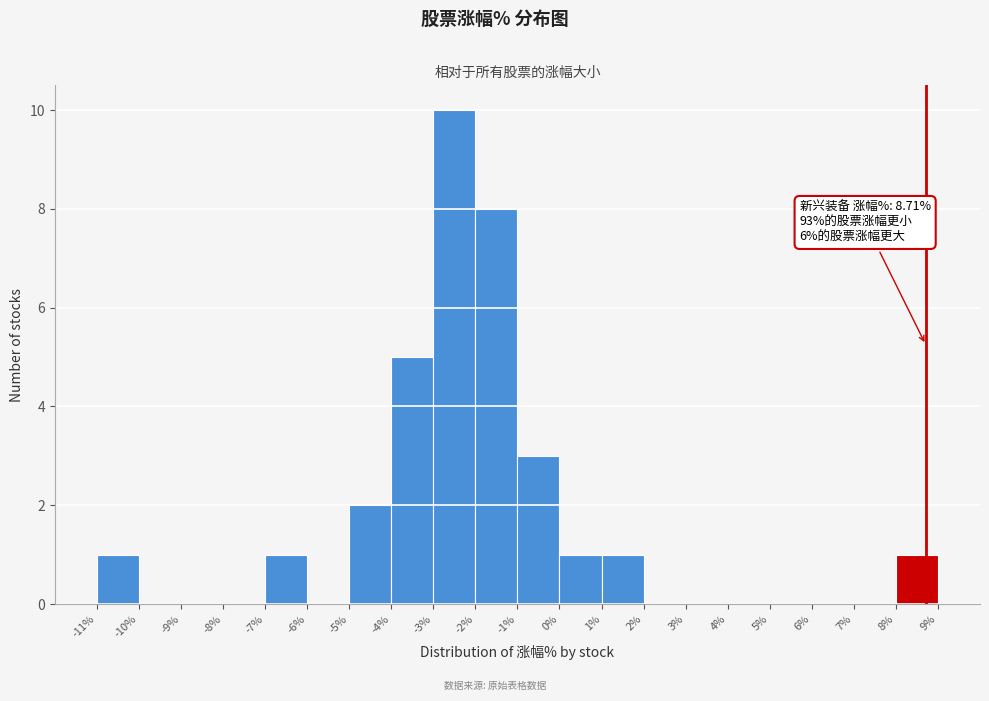

Which range on the x-axis has the tallest bar?

-3% to -2%